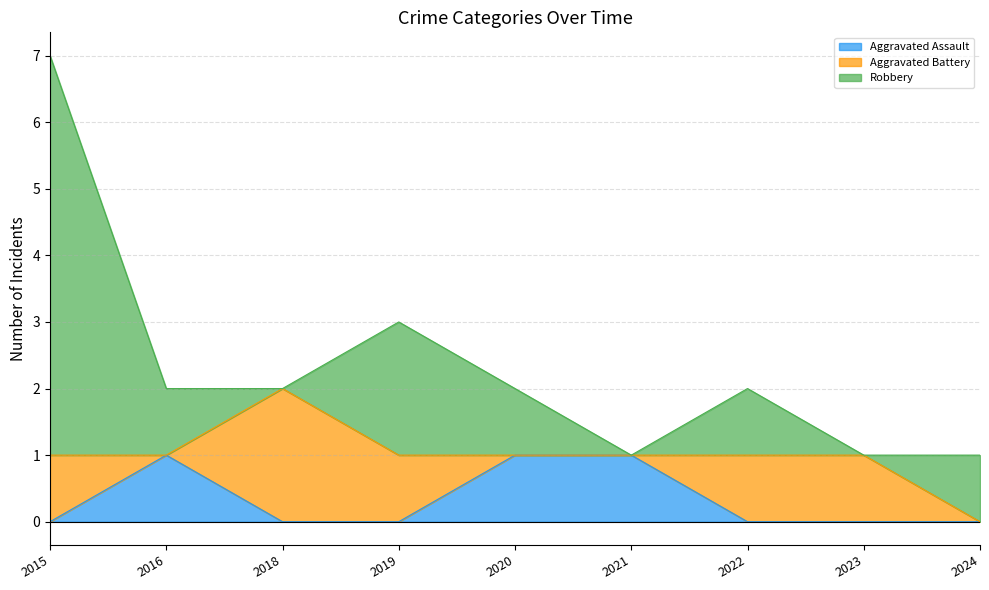

How many values in the Aggravated Battery series exceed 1?

1